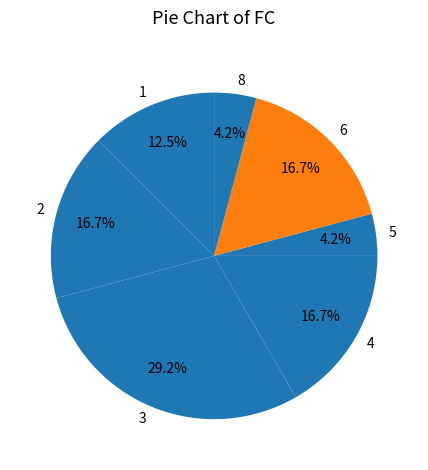

How many slices are in this pie chart?

7